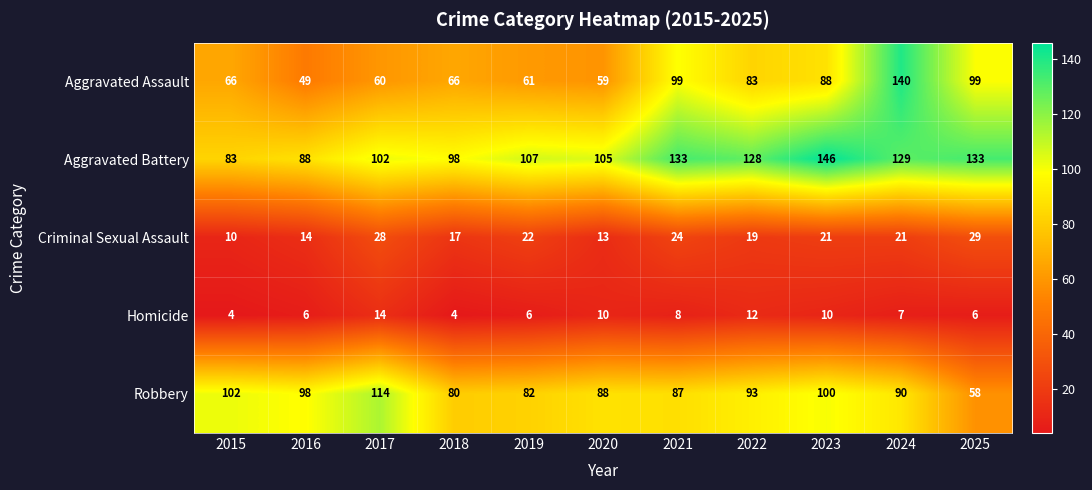

What is the difference between the highest and lowest values at 2025?

127